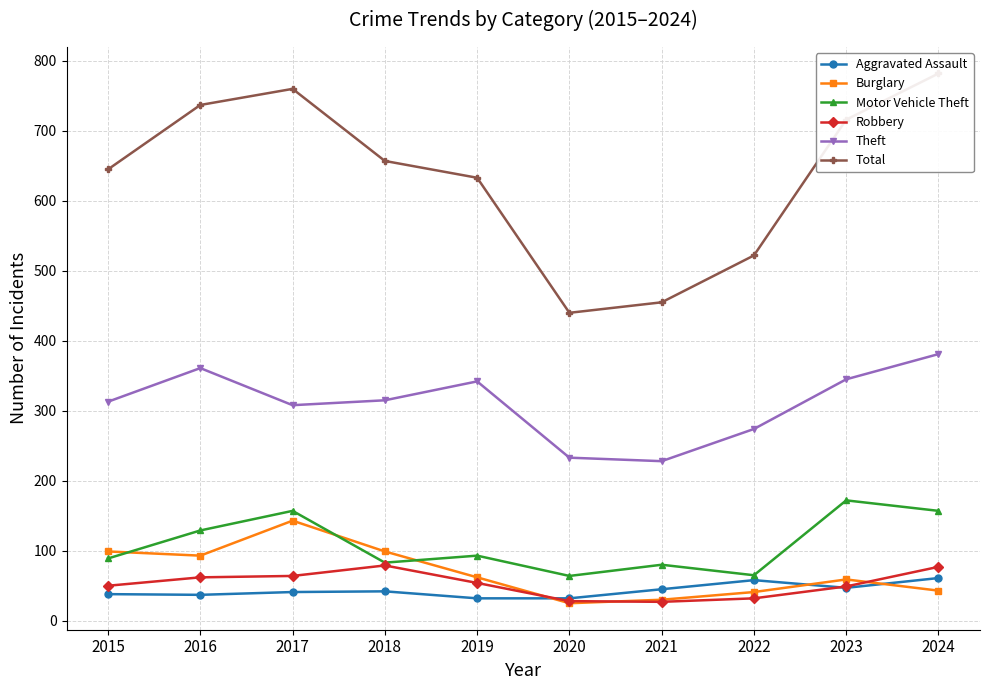

How many times do Aggravated Assault and Burglary cross each other?

3